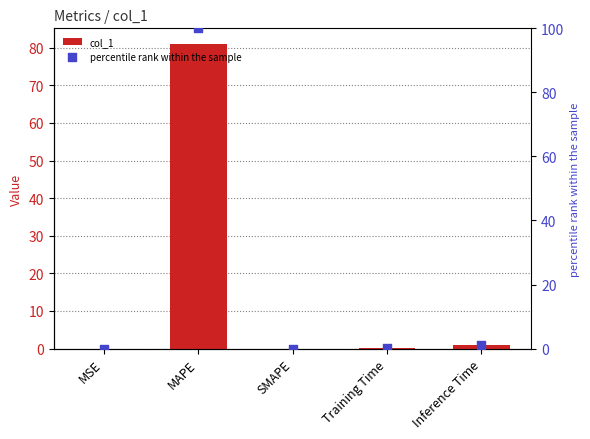

Is the value of percentile rank within the sample at Training Time greater than the value of col_1 at SMAPE?

Yes